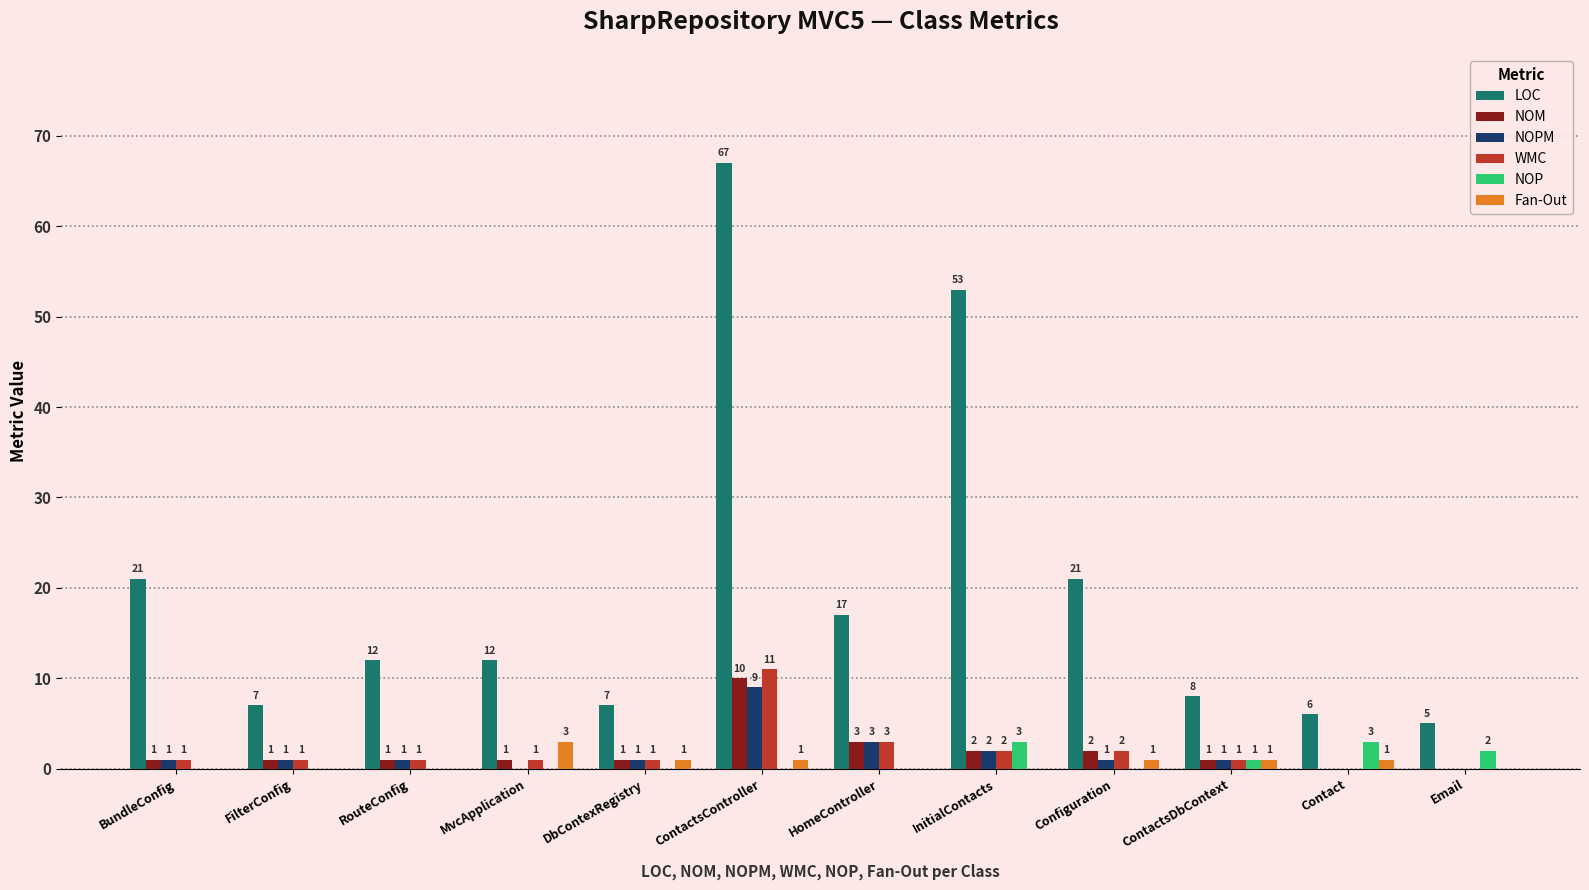

Reading right to left, extract all data points from this chart.

LOC: Email=5	Contact=6	ContactsDbContext=8	Configuration=21	InitialContacts=53	HomeController=17	ContactsController=67	DbContexRegistry=7	MvcApplication=12	RouteConfig=12	FilterConfig=7	BundleConfig=21
NOM: Email=0	Contact=0	ContactsDbContext=1	Configuration=2	InitialContacts=2	HomeController=3	ContactsController=10	DbContexRegistry=1	MvcApplication=1	RouteConfig=1	FilterConfig=1	BundleConfig=1
NOPM: Email=0	Contact=0	ContactsDbContext=1	Configuration=1	InitialContacts=2	HomeController=3	ContactsController=9	DbContexRegistry=1	MvcApplication=0	RouteConfig=1	FilterConfig=1	BundleConfig=1
WMC: Email=0	Contact=0	ContactsDbContext=1	Configuration=2	InitialContacts=2	HomeController=3	ContactsController=11	DbContexRegistry=1	MvcApplication=1	RouteConfig=1	FilterConfig=1	BundleConfig=1
NOP: Email=2	Contact=3	ContactsDbContext=1	Configuration=0	InitialContacts=3	HomeController=0	ContactsController=0	DbContexRegistry=0	MvcApplication=0	RouteConfig=0	FilterConfig=0	BundleConfig=0
Fan-Out: Email=0	Contact=1	ContactsDbContext=1	Configuration=1	InitialContacts=0	HomeController=0	ContactsController=1	DbContexRegistry=1	MvcApplication=3	RouteConfig=0	FilterConfig=0	BundleConfig=0